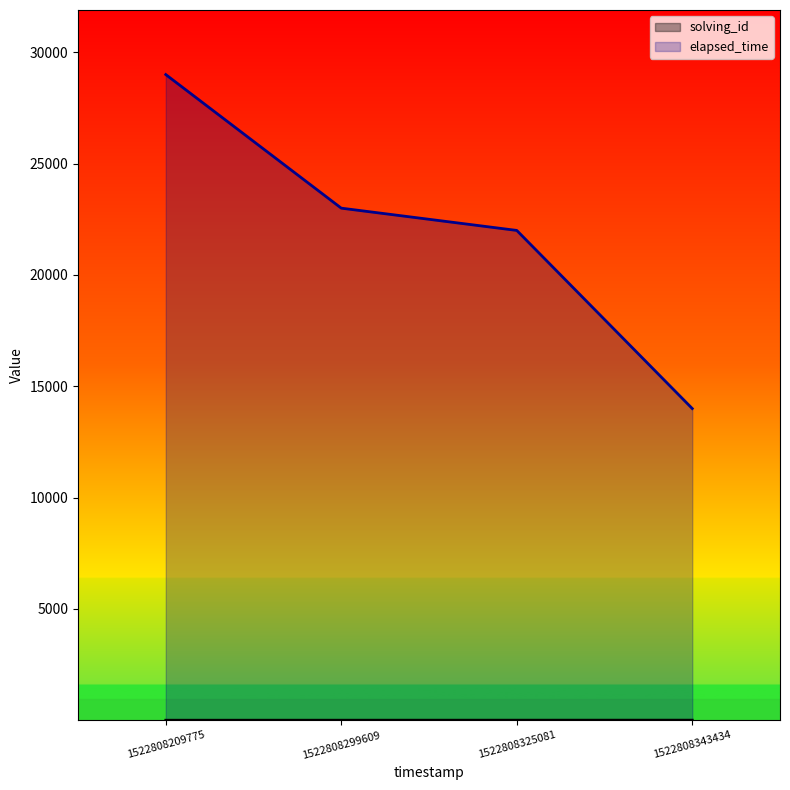

The solving_id series shows 1 at 1522808209775. True or false?

True